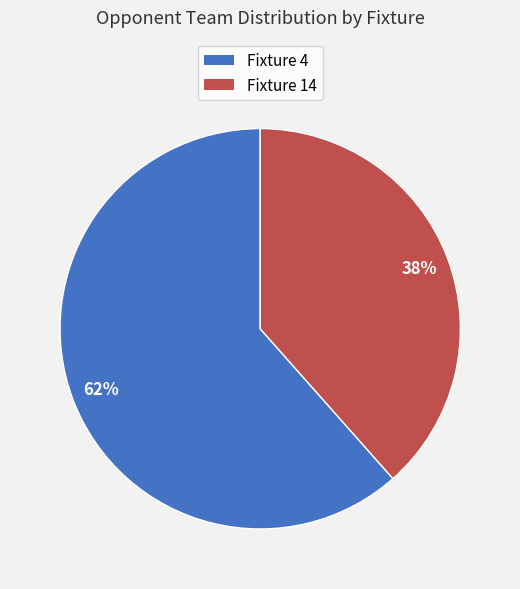

Which slice is the largest?

Fixture 4